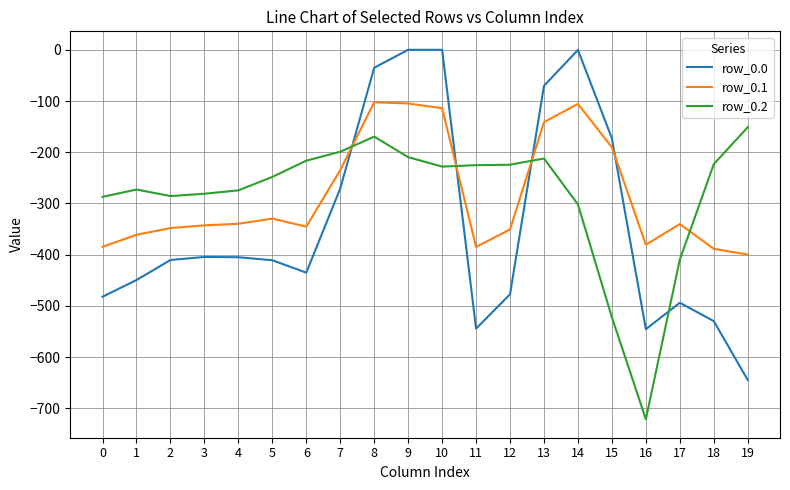

At 9, list the series in order from largest to smallest.

row_0.0, row_0.1, row_0.2